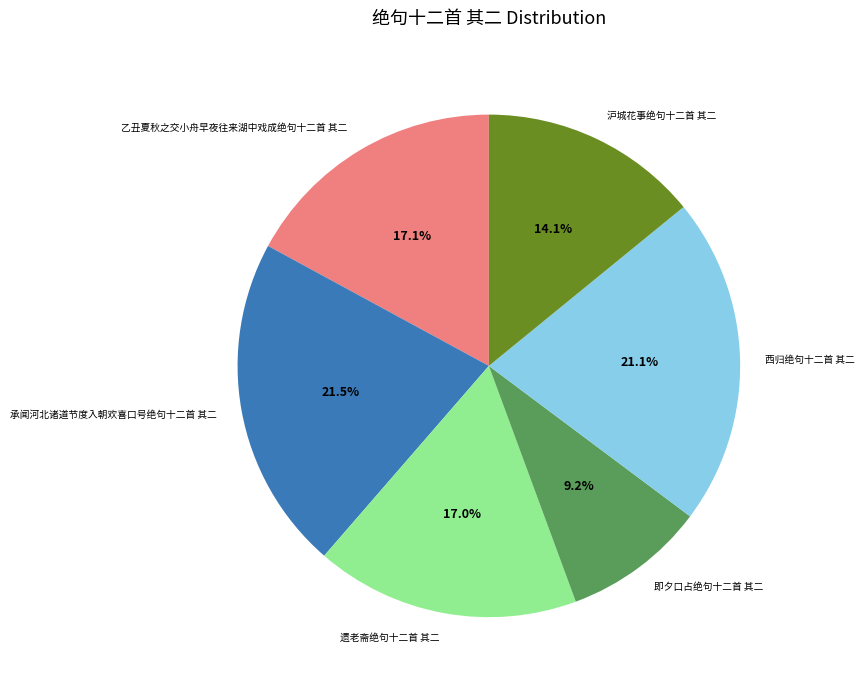

What is the ratio of the value at 承闻河北诸道节度入朝欢喜口号绝句十二首 其二 to the value at 乙丑夏秋之交小舟早夜往来湖中戏成绝句十二首 其二?

1.3